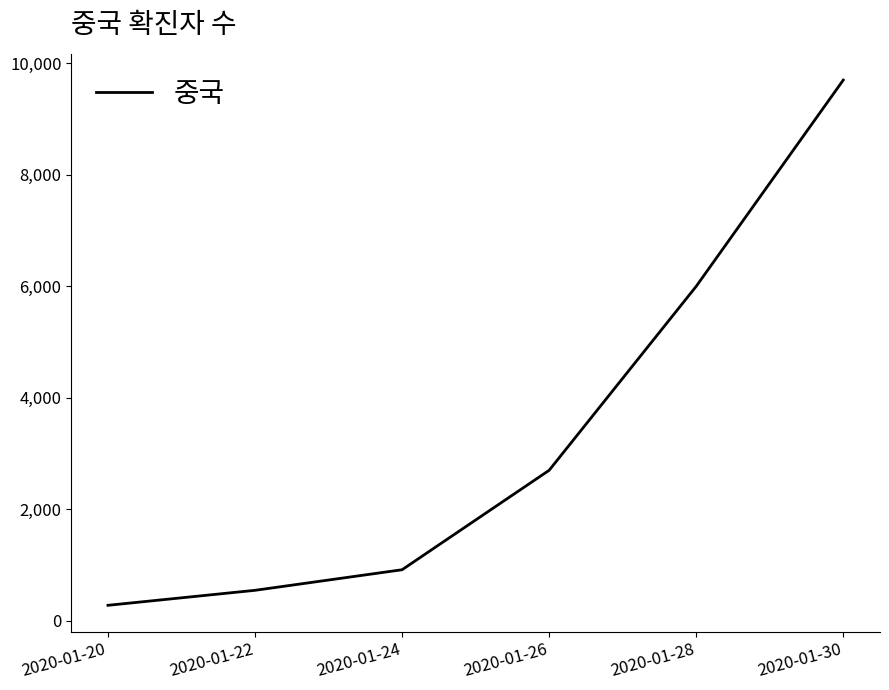

At which label is the value closest to 4989?

2020-01-28